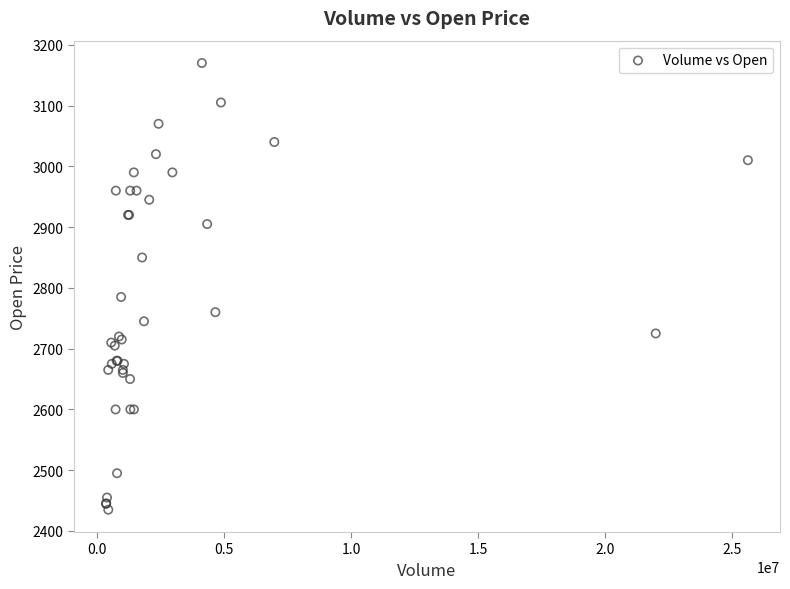

What Y value in the scatter plot is closest to 2802?

2785